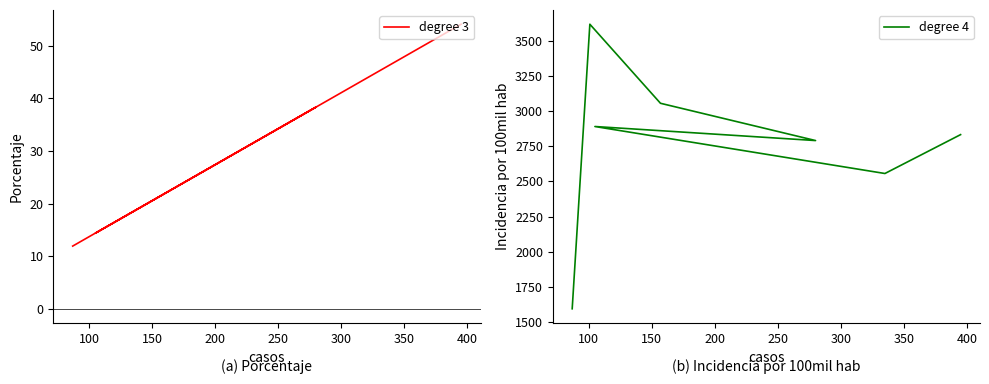

True or false: degree 4 and degree 3 cross at least once.

False